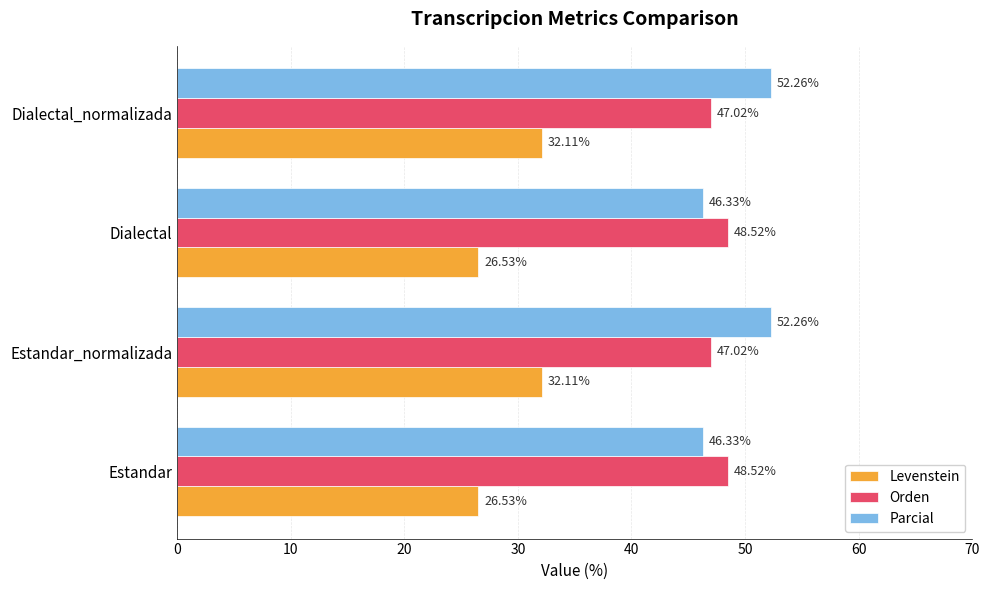

What is the difference between the Parcial values at Dialectal and Dialectal_normalizada?

5.9